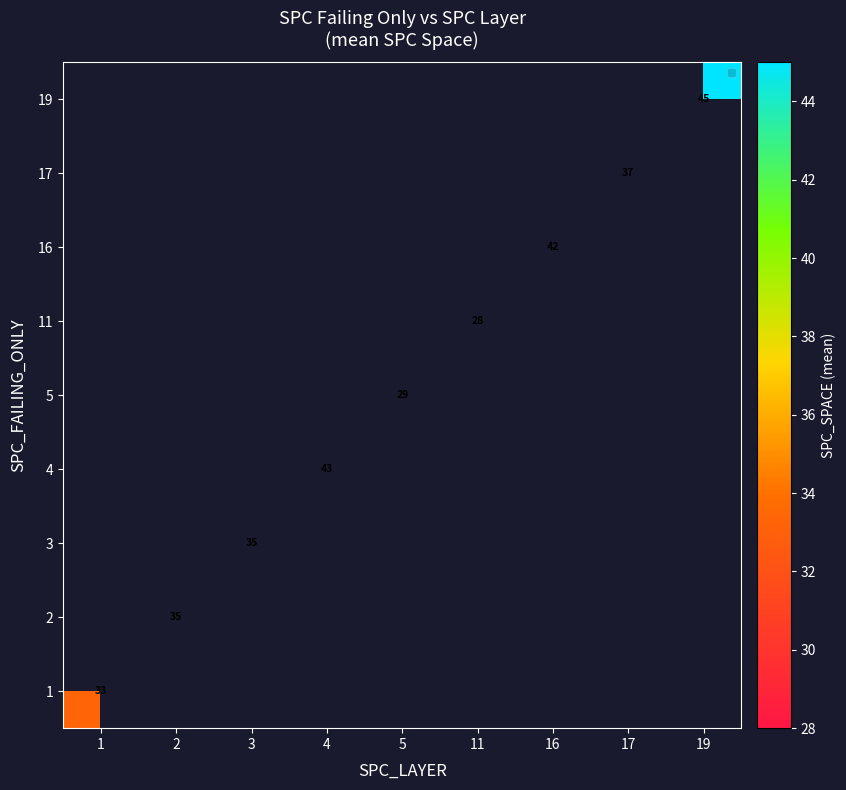

What is the maximum value shown in the chart?

45.0